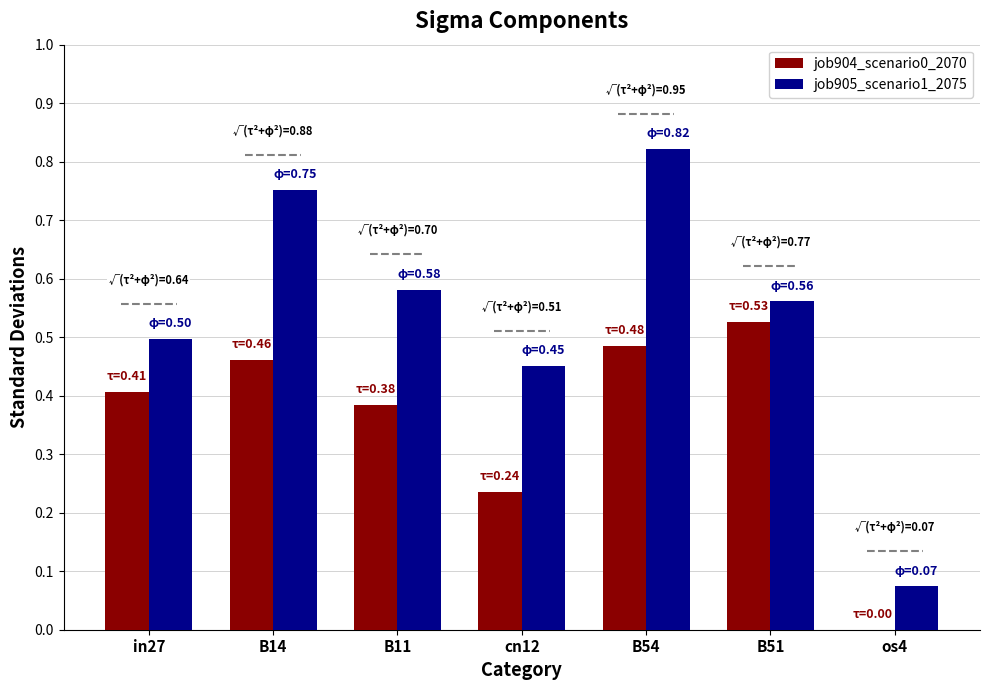

What is the sum of the job905_scenario1_2075 values at in27 and cn12?

0.9